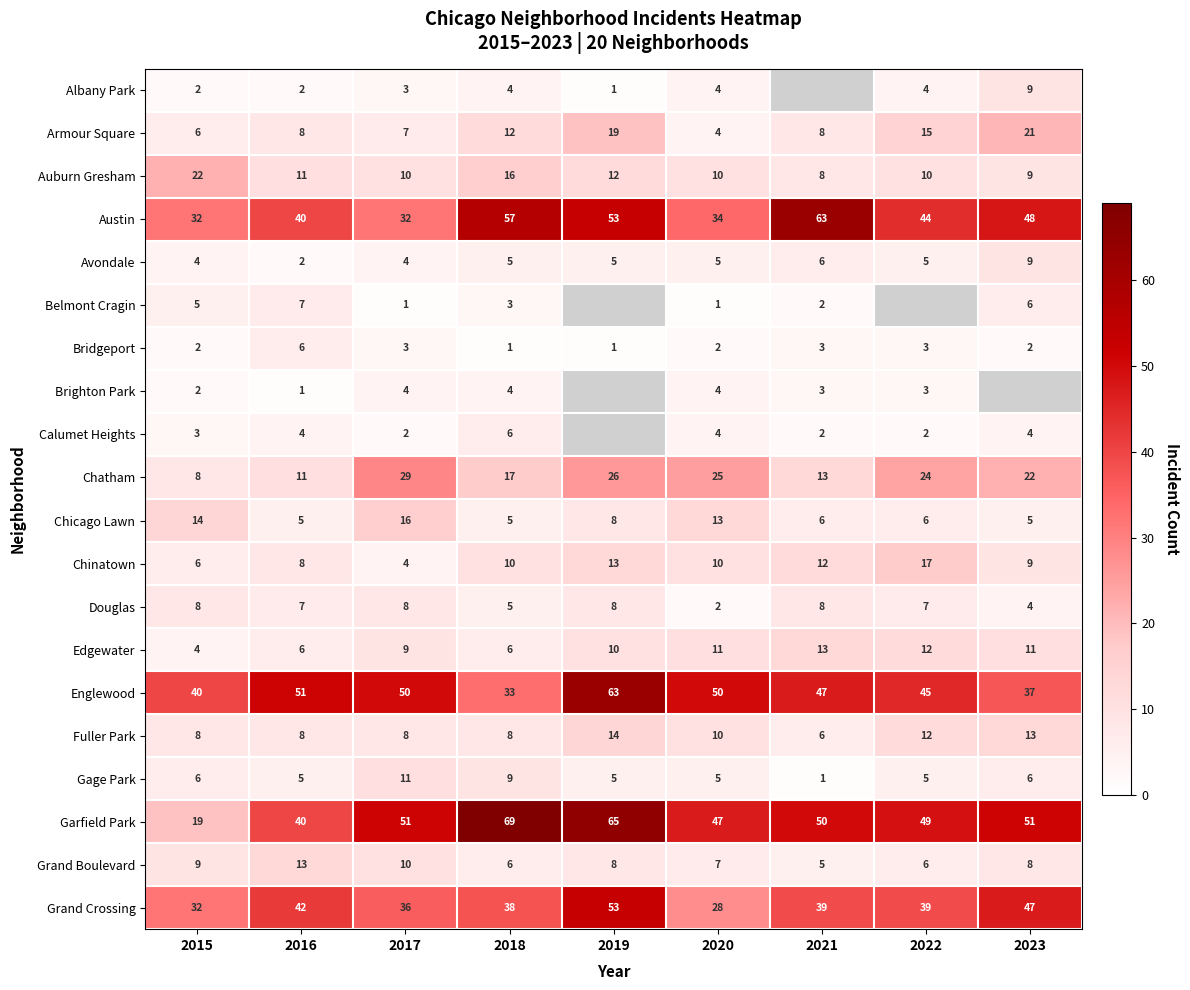

What is the difference between the maximum and second lowest values in the Englewood series?

26